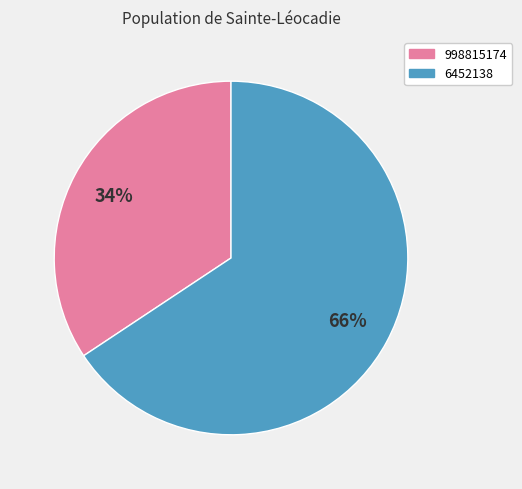

What is the smallest slice in the pie chart?

998815174